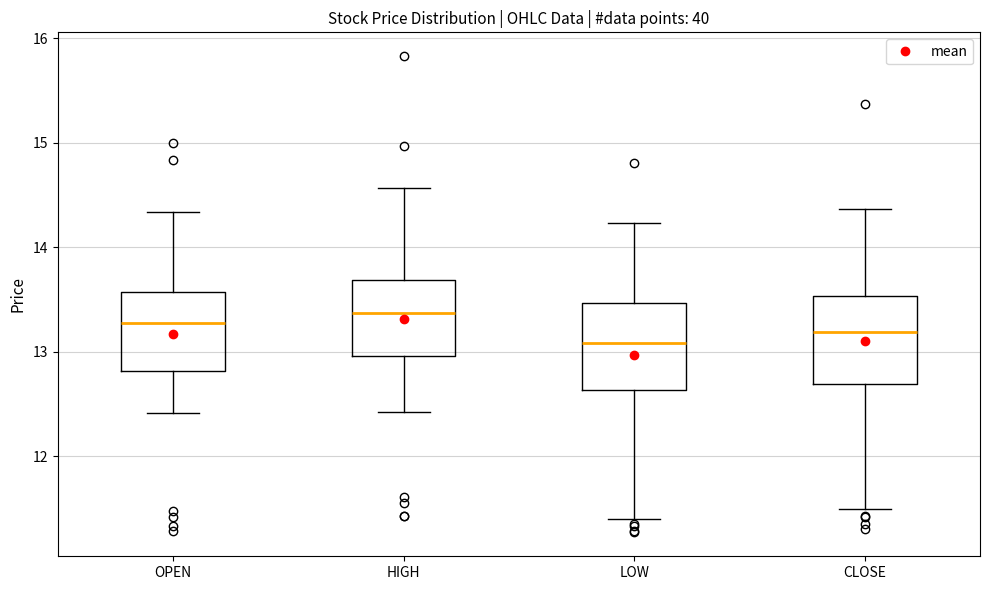

Reading left to right, read every box against the y-axis: the position of its median line, the range the box covers, and the ends of its whiskers. The values are not printed on the chart, so give them approximately, as read against the axis.

OPEN: median 13.3, box 12.8 to 13.6, whiskers 12.4 to 14.3
HIGH: median 13.4, box 13.0 to 13.7, whiskers 12.4 to 14.6
LOW: median 13.1, box 12.6 to 13.5, whiskers 11.4 to 14.2
CLOSE: median 13.2, box 12.7 to 13.5, whiskers 11.5 to 14.4